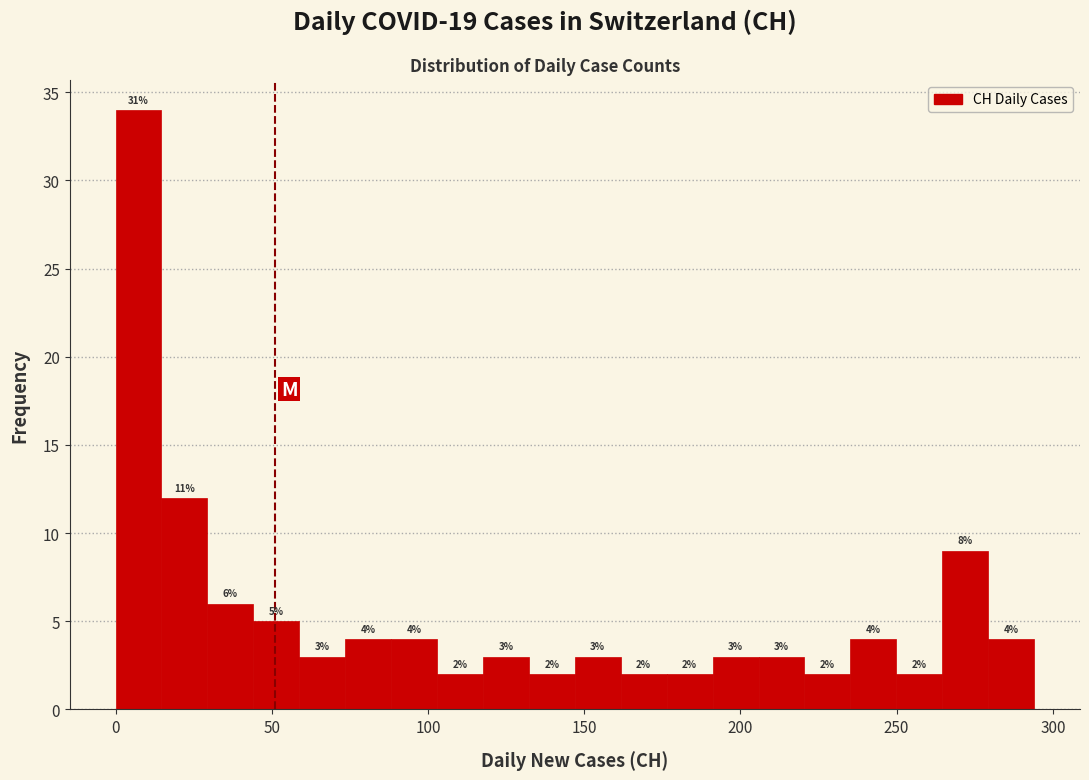

Read against the x-axis, roughly where is the centre of the tallest bar?

5